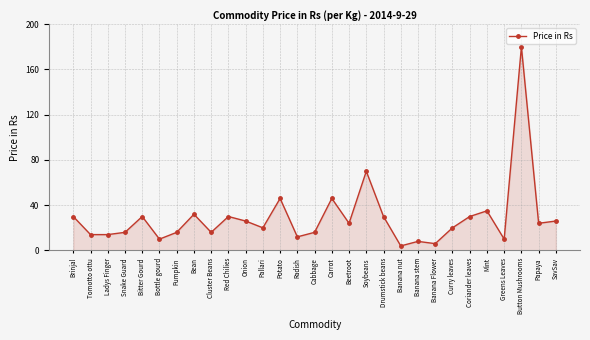

How many data points are less than 24?

14